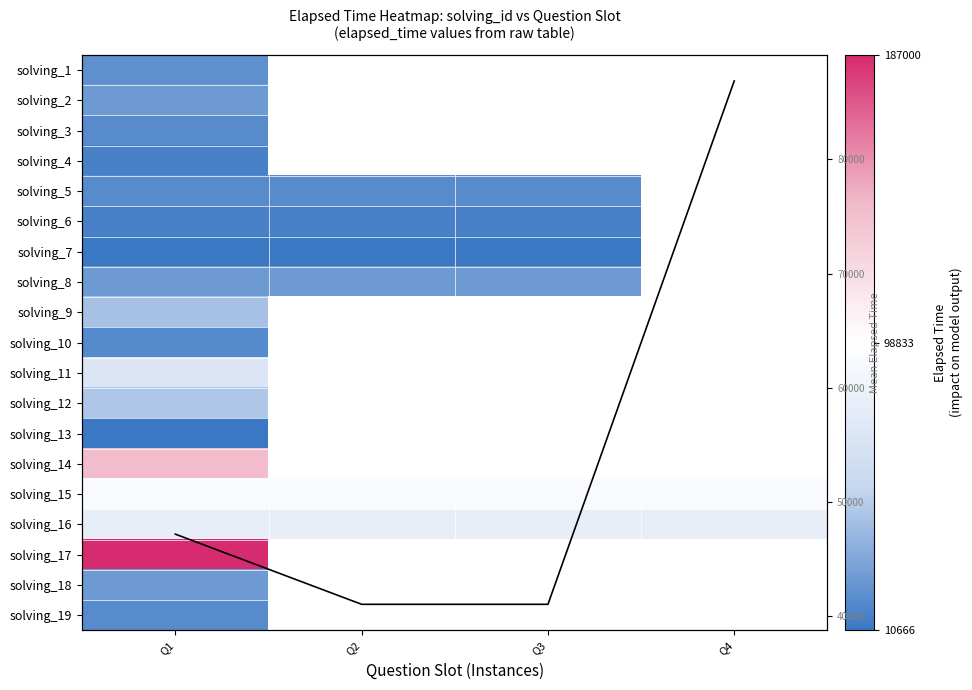

How many distinct data groups are displayed?

20